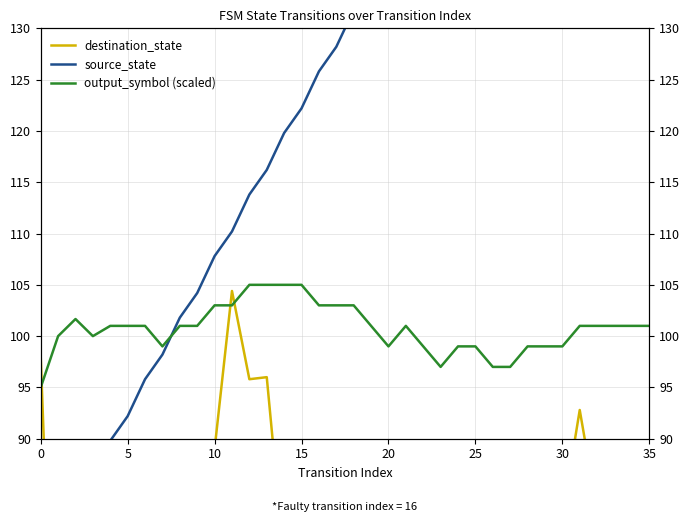

The destination_state series shows 83.0 at 32. True or false?

True